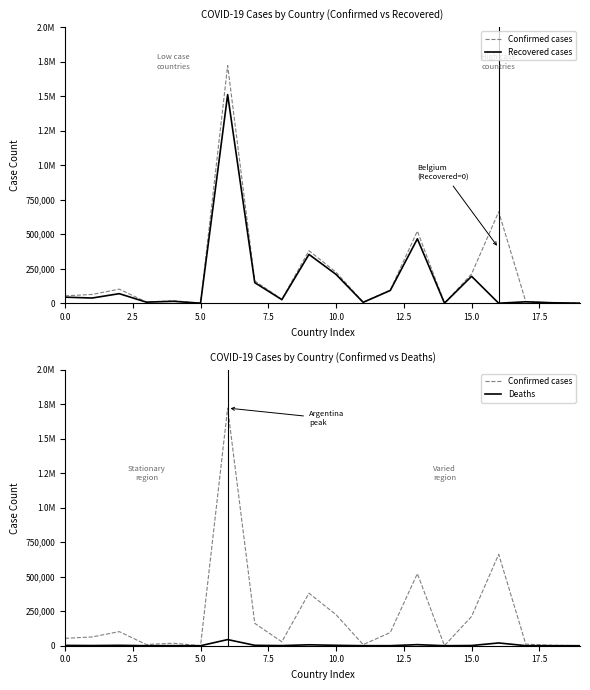

Reading left to right, what are all the values shown in this chart?

Confirmed cases: 53489	63595	102144	8586	18193	176	1722217	162131	28596	380722	224651	7969	95558	522453	878	212201	662694	11266	3304	767
Recovered cases: 43948	37648	69212	7724	13872	152	1511750	149312	25833	353749	208681	6313	92362	466801	389	194984	0	10386	3185	459
Deaths: 2277	1241	2807	85	416	5	44495	2929	909	6723	2909	175	356	7781	7	1517	20038	271	44	0